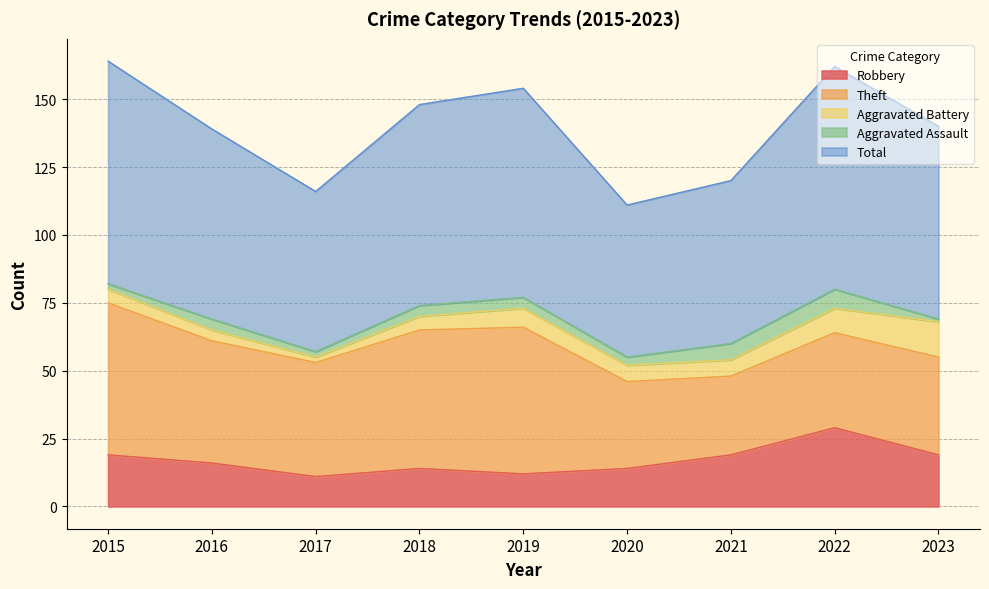

Between 2018 and 2017, which is larger?

2018